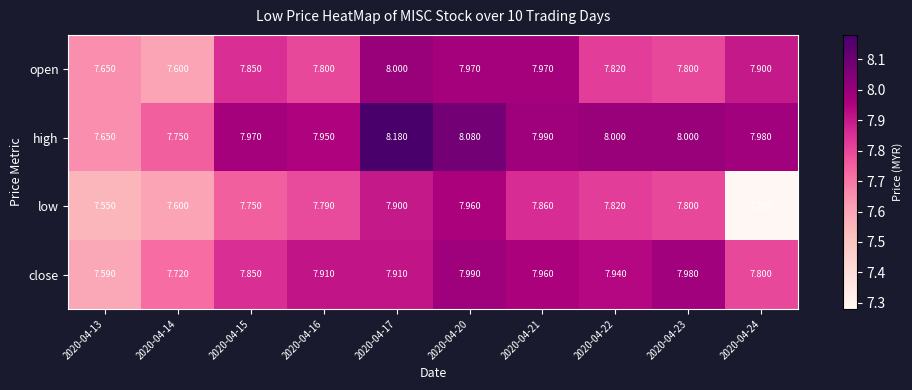

List the series in order of their peak value, highest first.

high, open, close, low